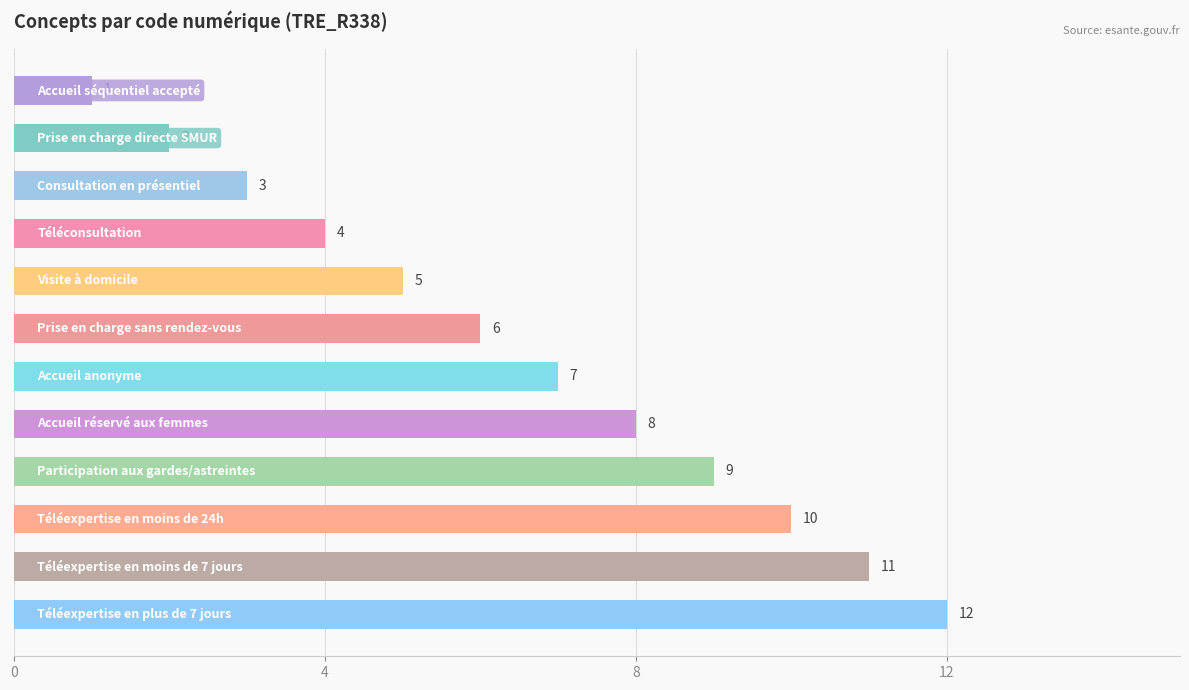

How many bars are there in total?

12